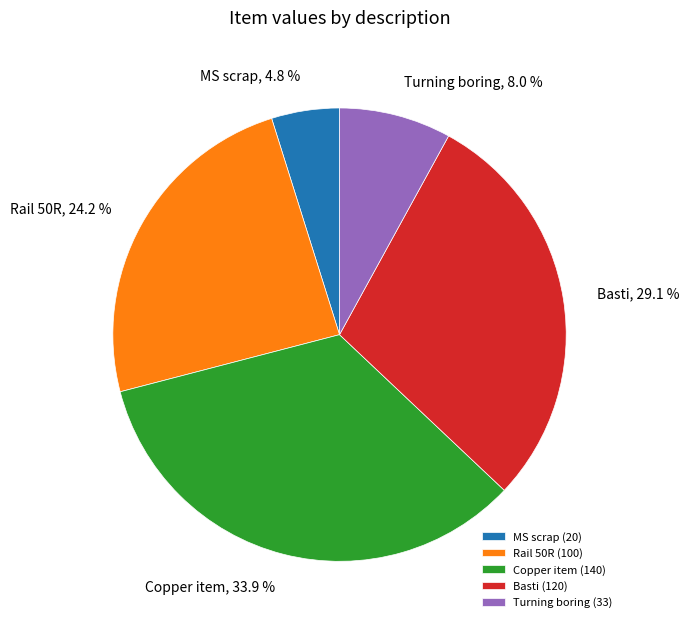

How much of the chart is everything except MS scrap?

95.2%